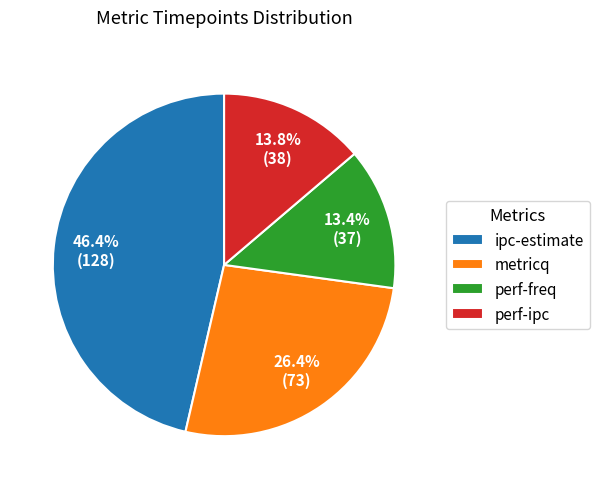

What is the total percentage of perf-ipc and perf-freq?

27.2%